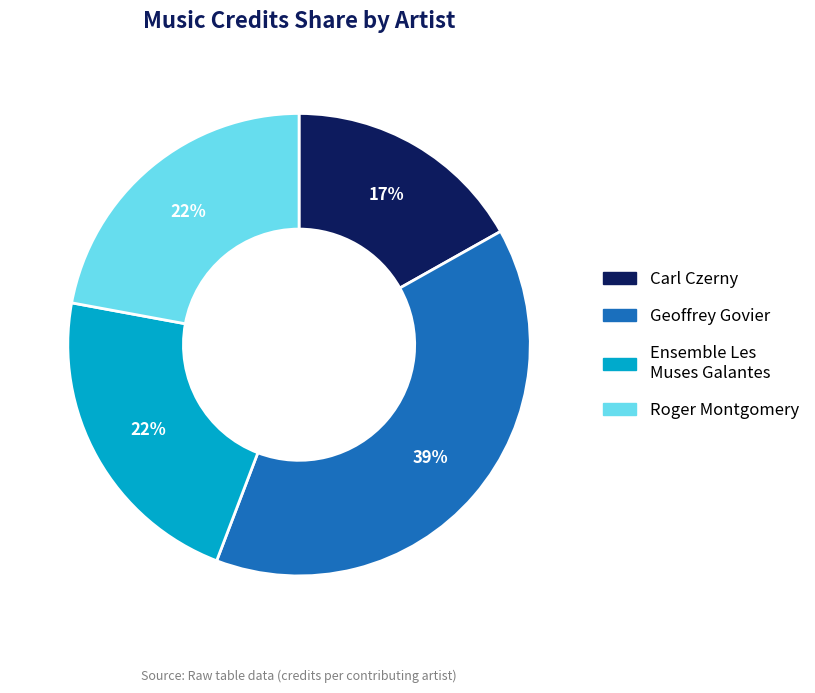

What is the ratio of the value at Carl Czerny to the value at Roger Montgomery?

0.8